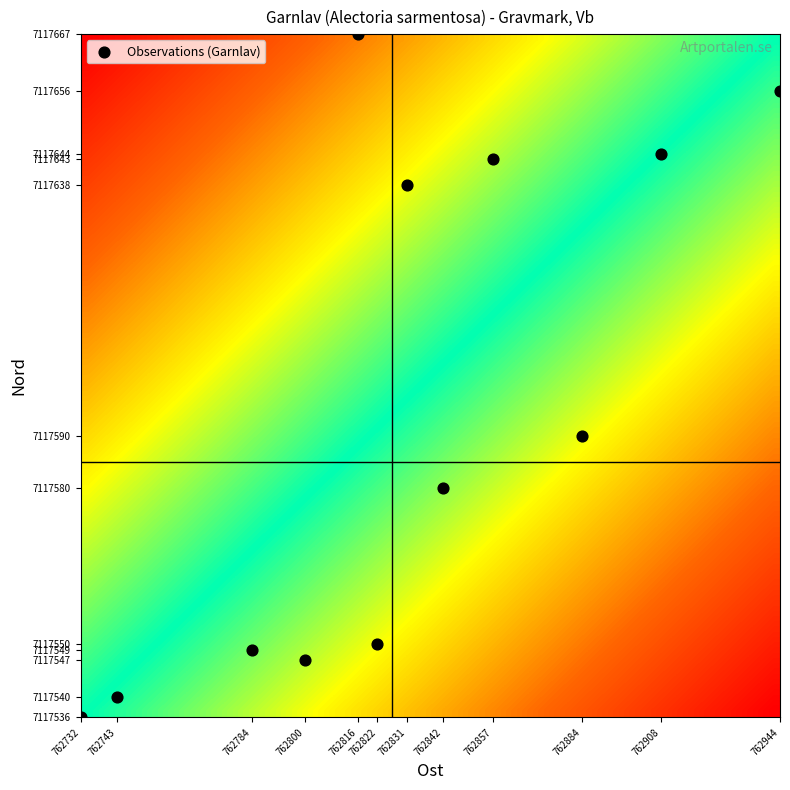

List the coordinates of all points as (X, Y) pairs, reading left to right.

(762732, 7117536)  (762743, 7117540)  (762784, 7117549)  (762800, 7117547)  (762816, 7117667)  (762822, 7117550)  (762831, 7117638)  (762842, 7117580)  (762857, 7117643)  (762884, 7117590)  (762908, 7117644)  (762944, 7117656)